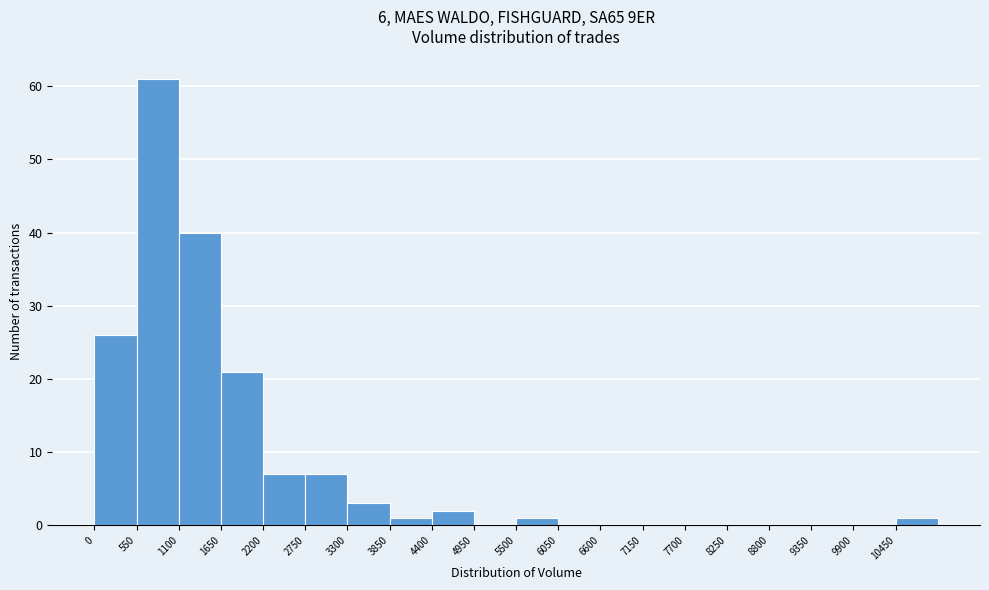

What is the height of the bar covering 2750 to 3300 on the x-axis? Neither the bar edges nor the heights are printed on the chart, so give them approximately, as read against the axes.

7